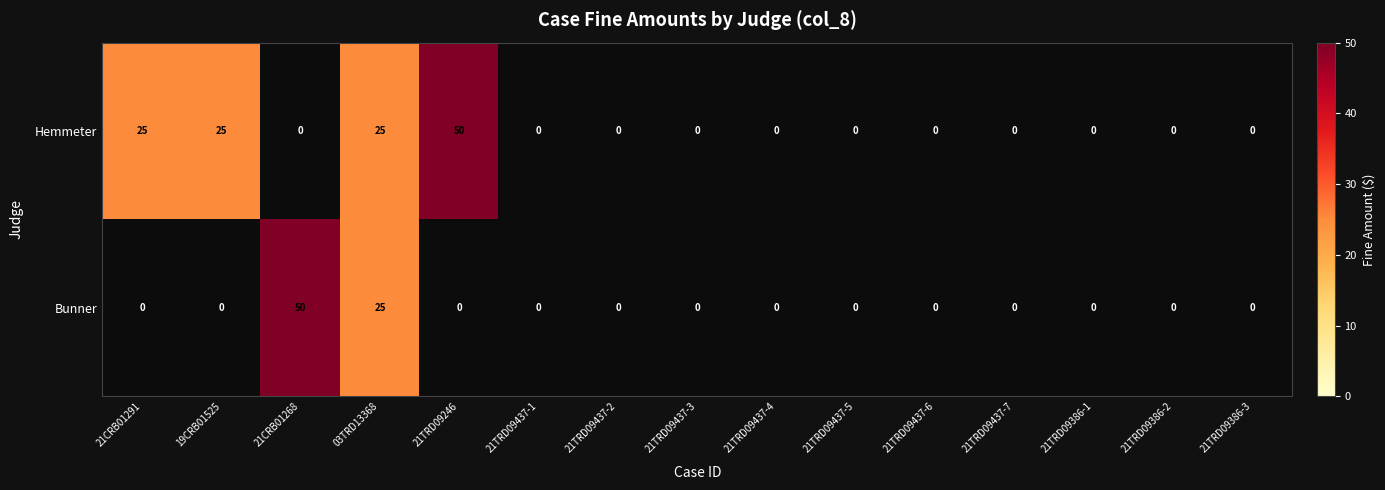

The Bunner series shows -28 at 21TRD09437-1. True or false?

False